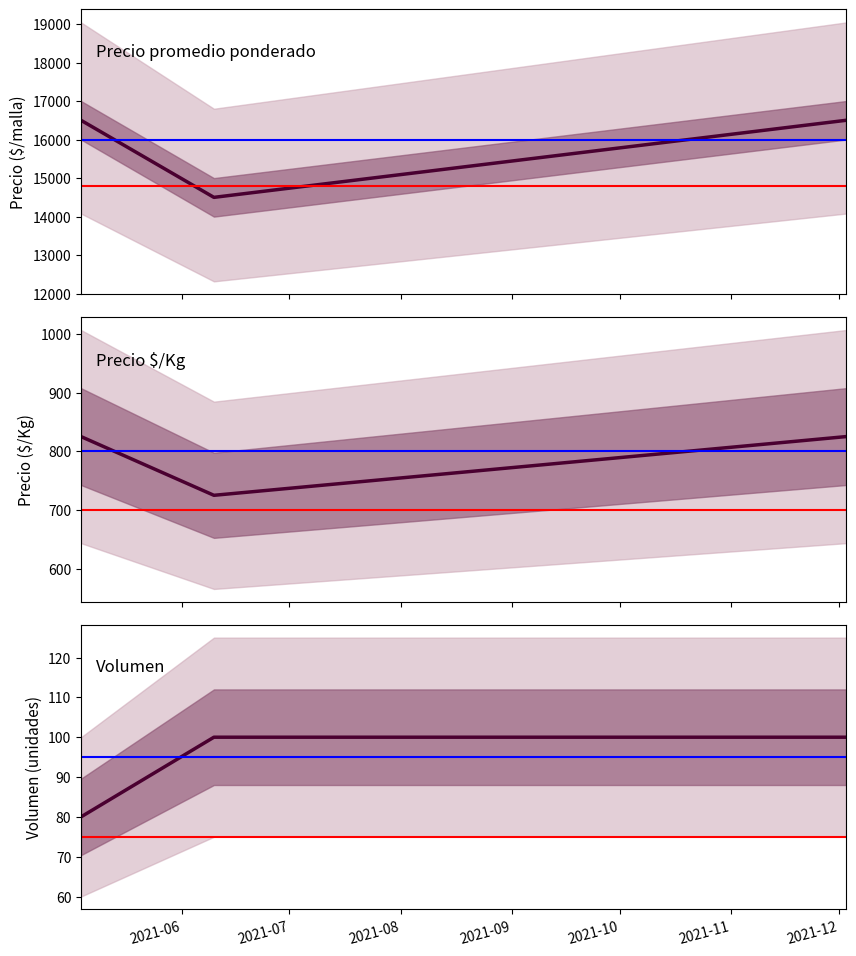

What is the lowest value of the Precio maximo series?

725